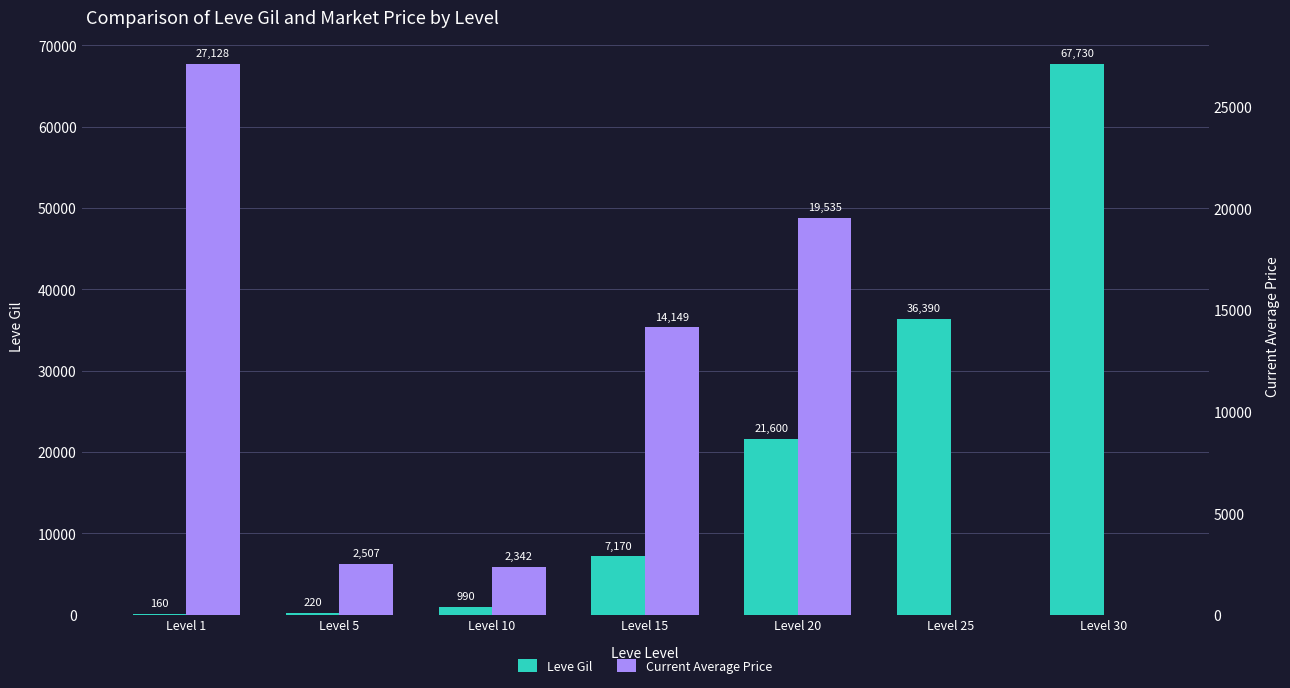

Which category has the lowest value in the Current Average Price series?

Level 25